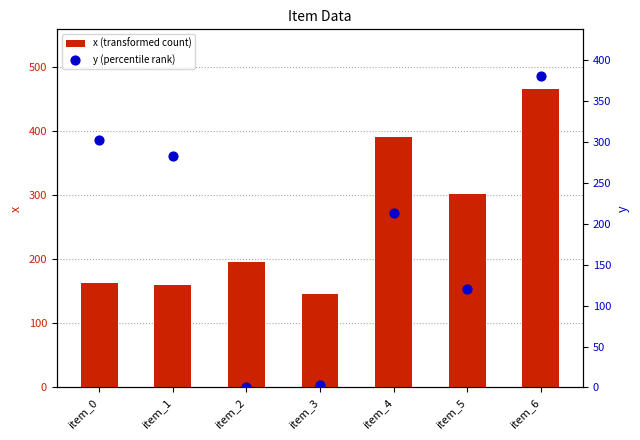

At which category is the sum across all series the highest?

item_6